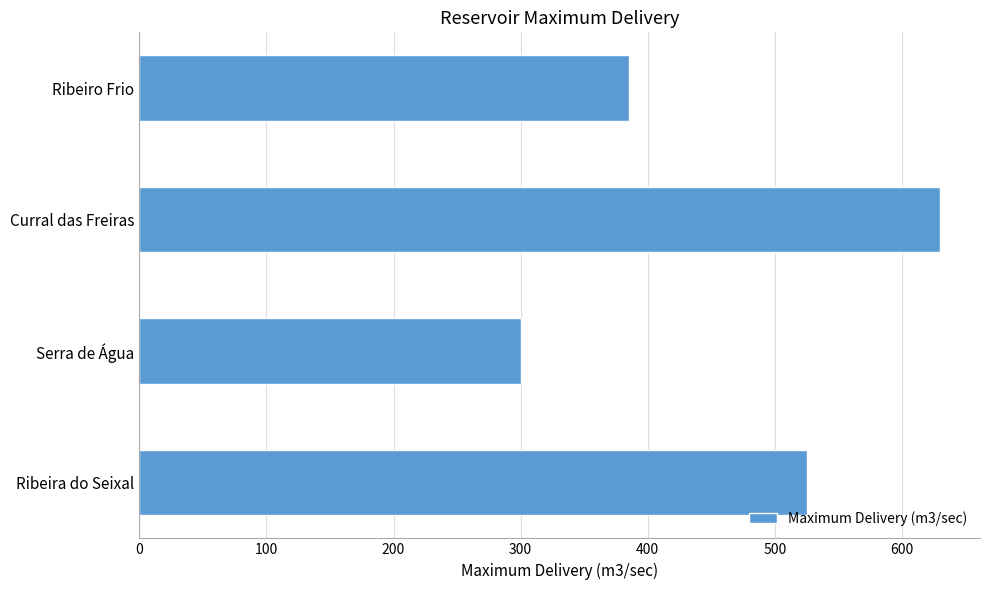

Rank the categories by value from highest to lowest.

Curral das Freiras, Ribeira do Seixal, Ribeiro Frio, Serra de Água